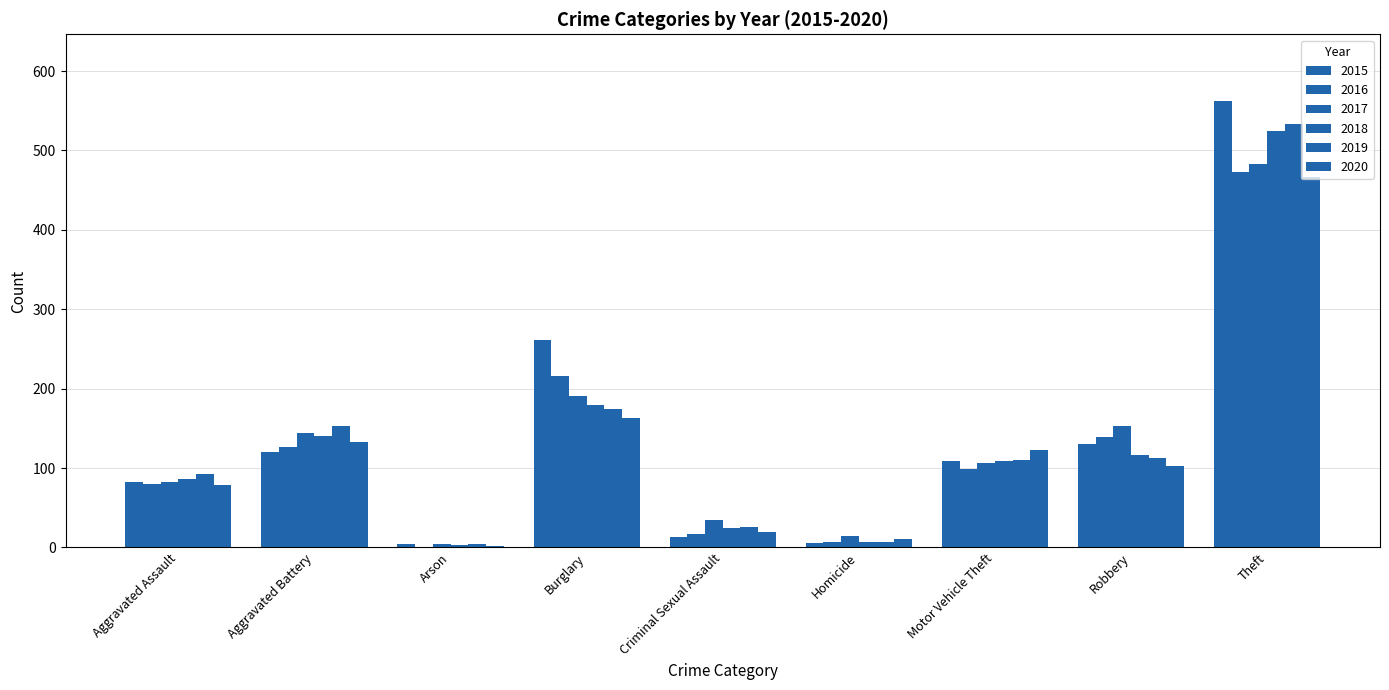

How many distinct data groups are displayed?

6